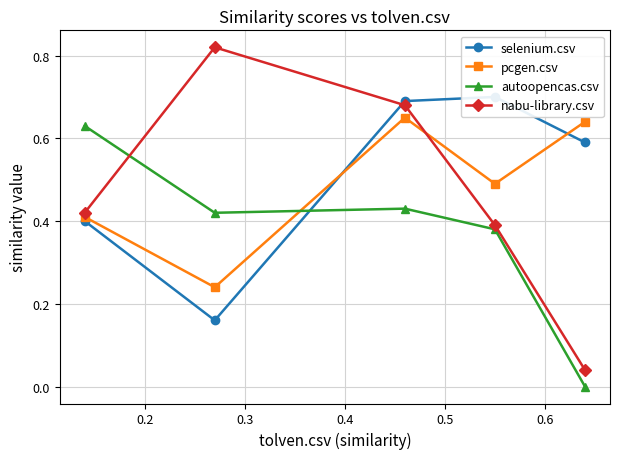

How many interior local peaks does the nabu-library.csv series have?

1